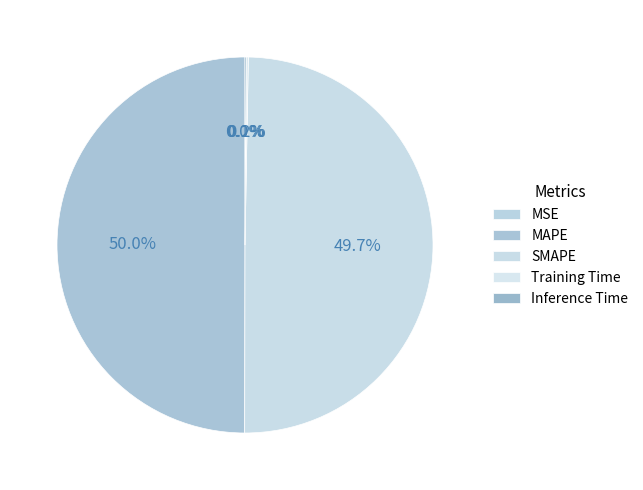

What percentage do MSE and Training Time together represent?

0.2%